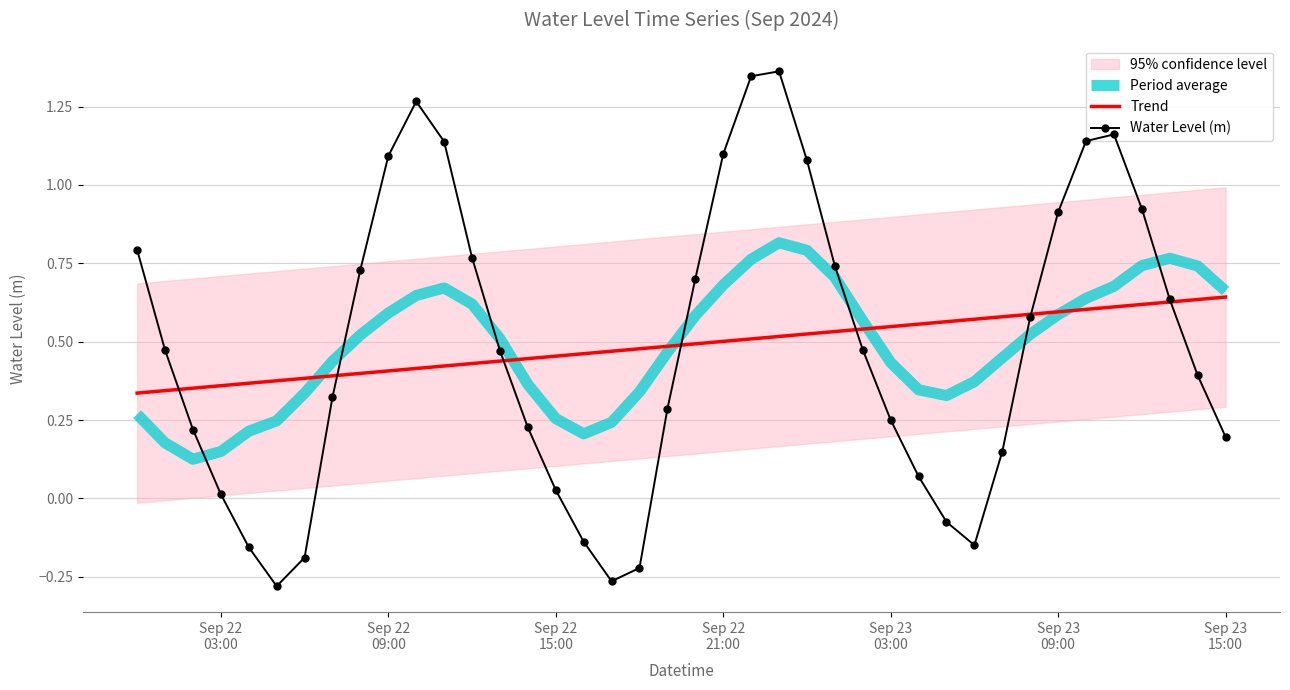

Count the number of categories in the chart.

40